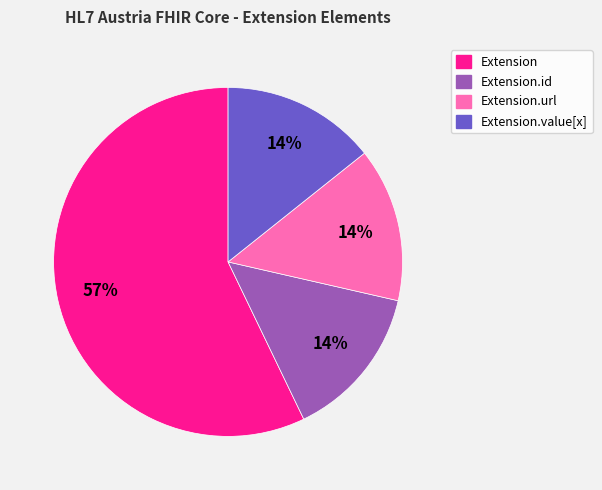

True or false: Extension.id accounts for 14% of the total.

True